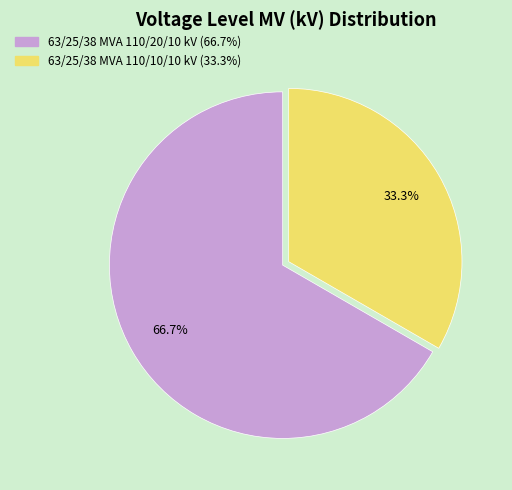

To the nearest percent, what is the difference between the 63/25/38 MVA 110/20/10 kV and 63/25/38 MVA 110/10/10 kV slice percentages?

33%